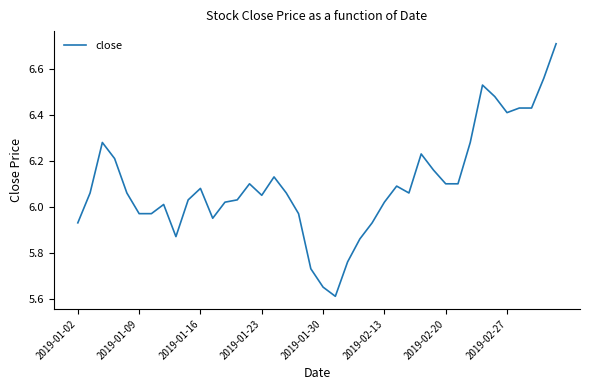

What is the difference between the maximum and minimum values?

1.1